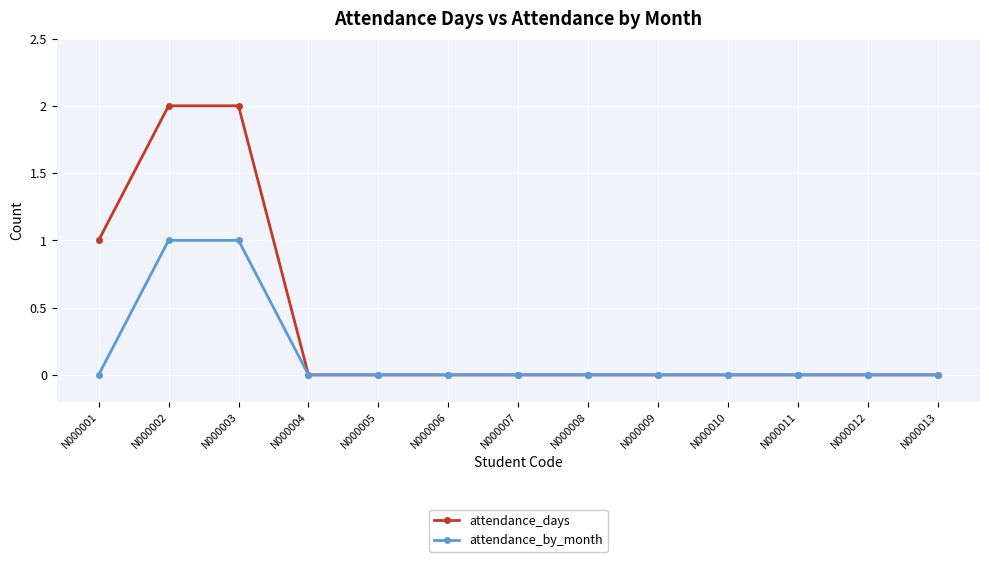

Which series has the largest range (max minus min)?

attendance_days